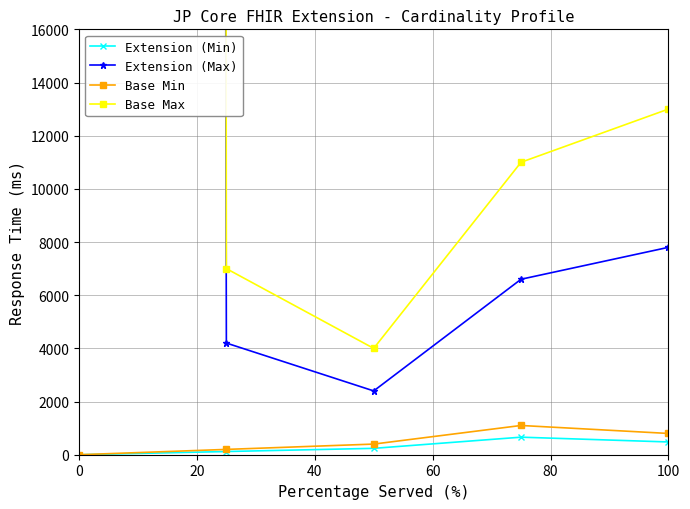

True or false: Base Min and Base Max intersect in this chart.

False